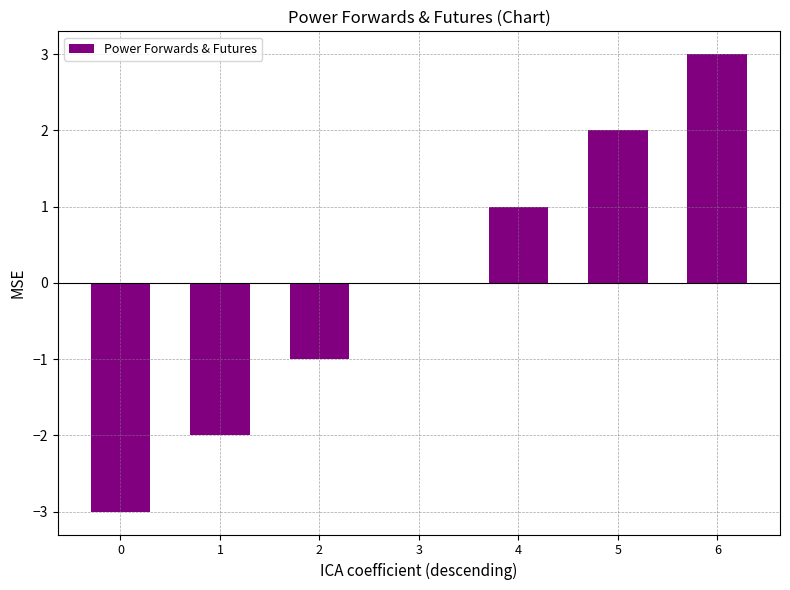

Count the number of categories in the chart.

7